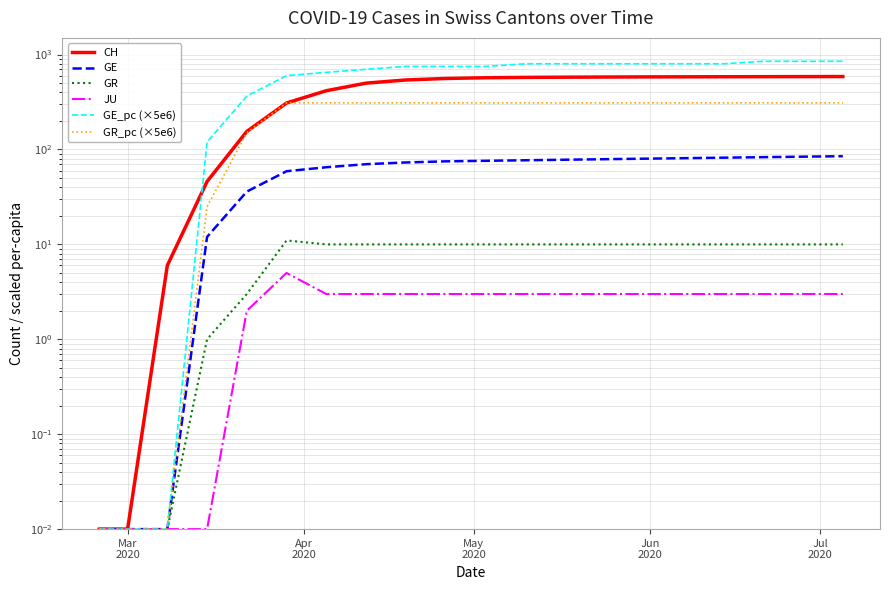

At how many categories does at least one series exceed 308?

16